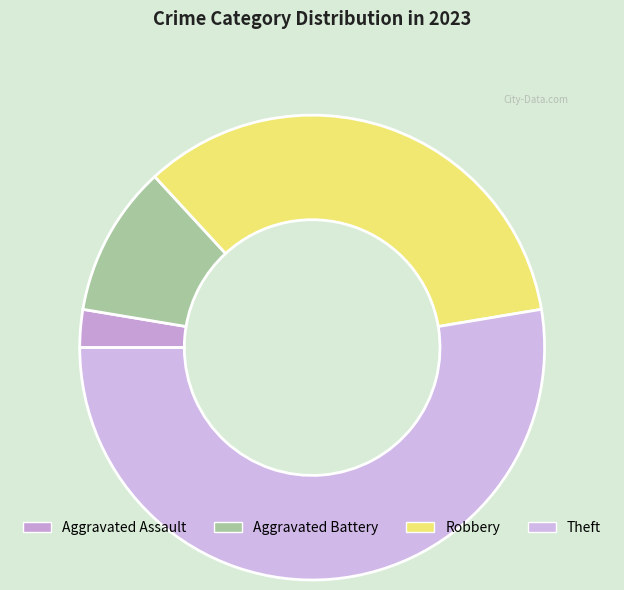

Does Aggravated Battery account for over 50% of the chart?

No